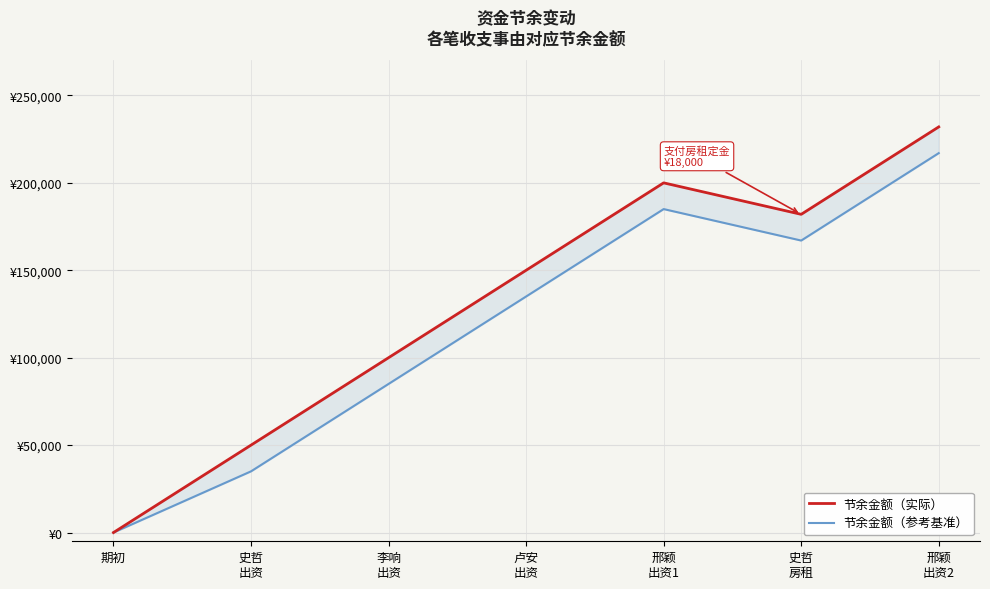

How many lines are shown in the chart?

2